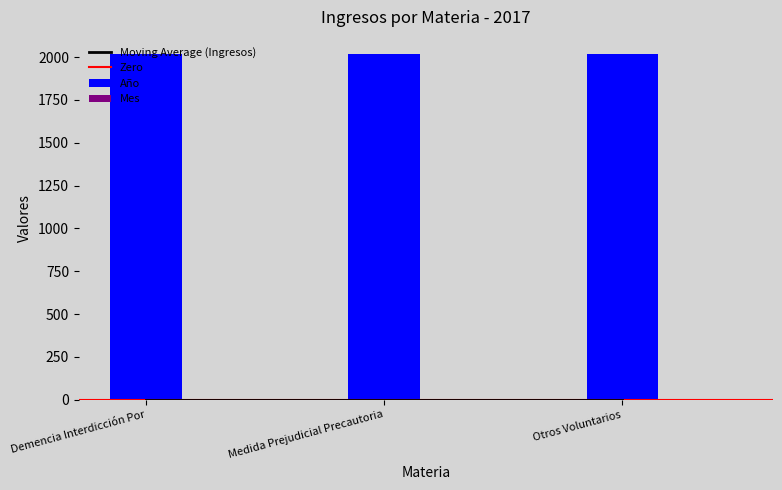

How many data points does each series have?

3